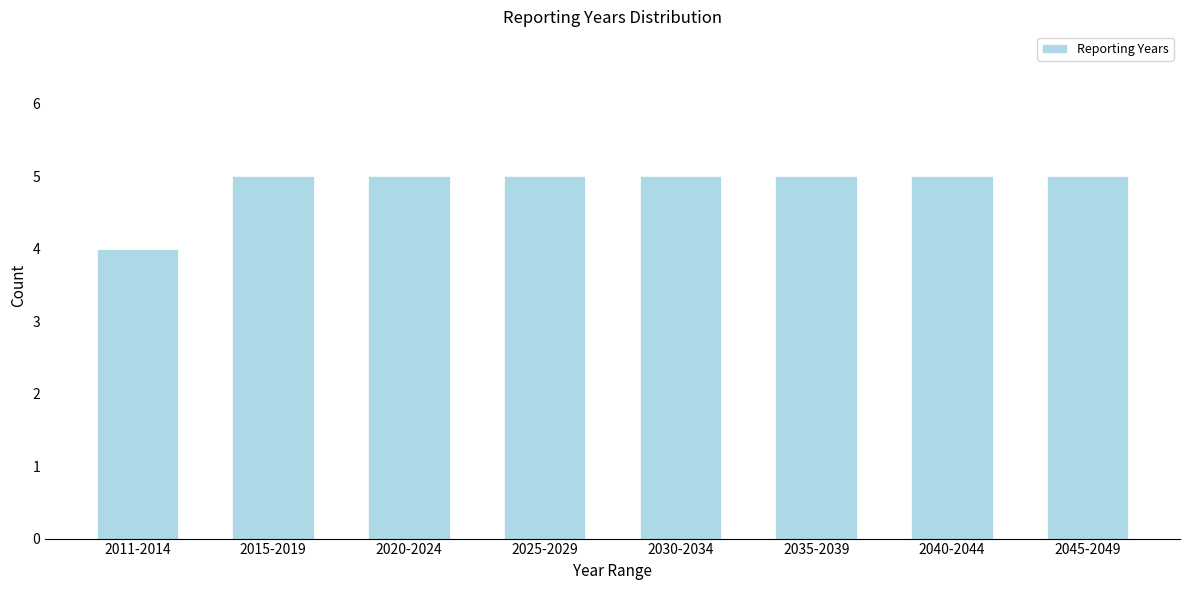

Reading left to right, extract all data points from this chart.

2011-2014=4	2015-2019=5	2020-2024=5	2025-2029=5	2030-2034=5	2035-2039=5	2040-2044=5	2045-2049=5